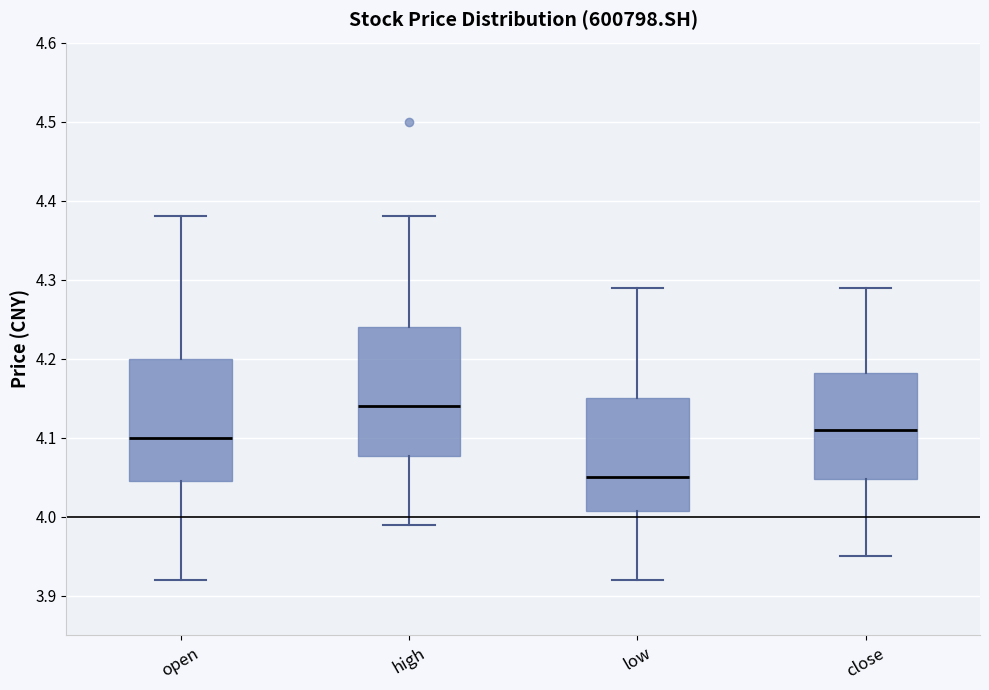

Reading left to right, read every box against the y-axis: the position of its median line, the range the box covers, and the ends of its whiskers. The values are not printed on the chart, so give them approximately, as read against the axis.

open: median 4.10, box 4.05 to 4.20, whiskers 3.92 to 4.38
high: median 4.14, box 4.08 to 4.24, whiskers 3.99 to 4.38
low: median 4.05, box 4.01 to 4.15, whiskers 3.92 to 4.29
close: median 4.11, box 4.05 to 4.18, whiskers 3.95 to 4.29